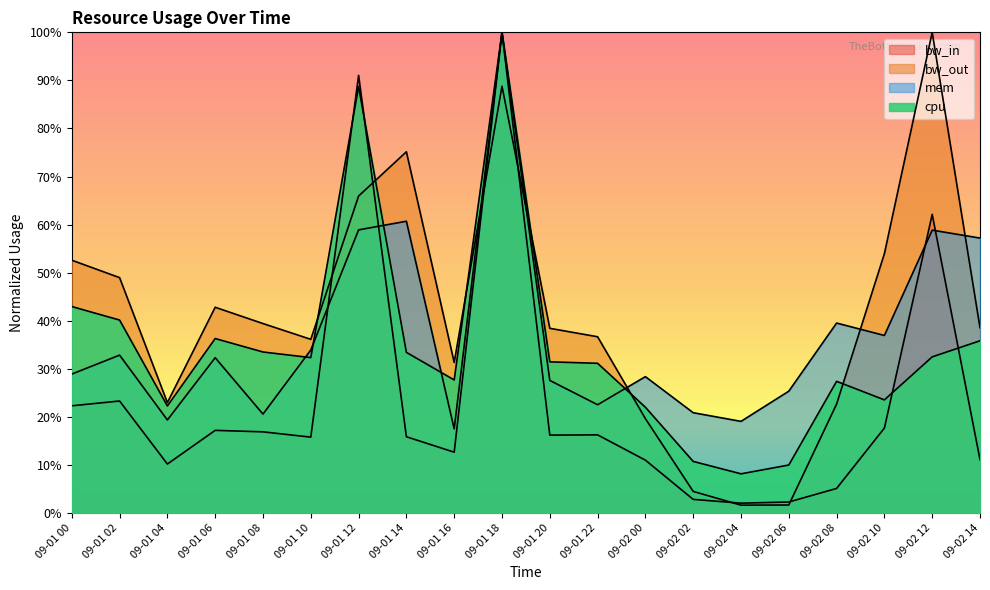

Does the chart have visible grid lines?

No